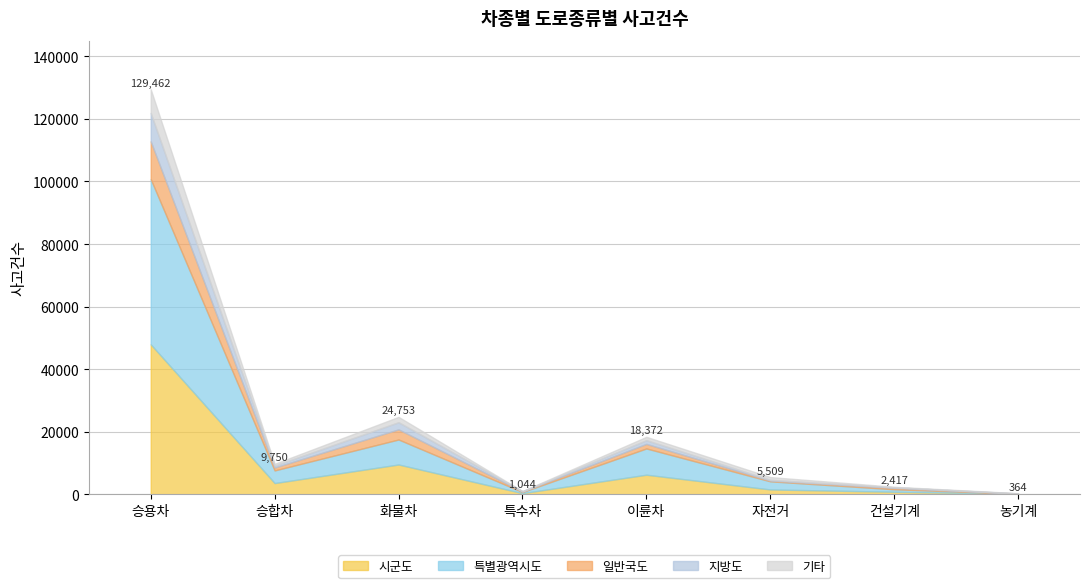

What are all the series names shown in the legend?

시군도, 특별광역시도, 일반국도, 지방도, 기타